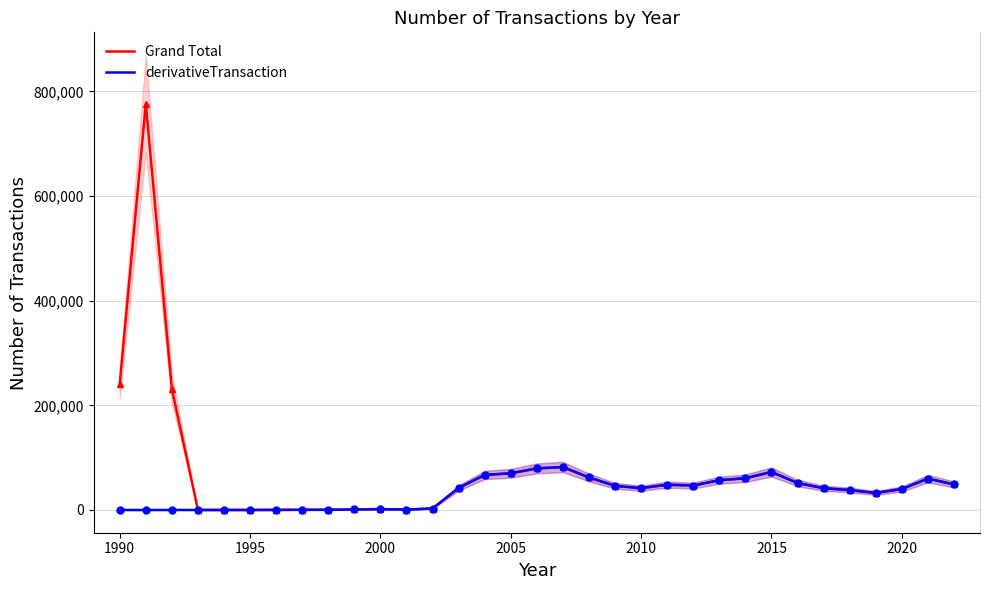

What is the maximum value for derivativeTransaction?

82098